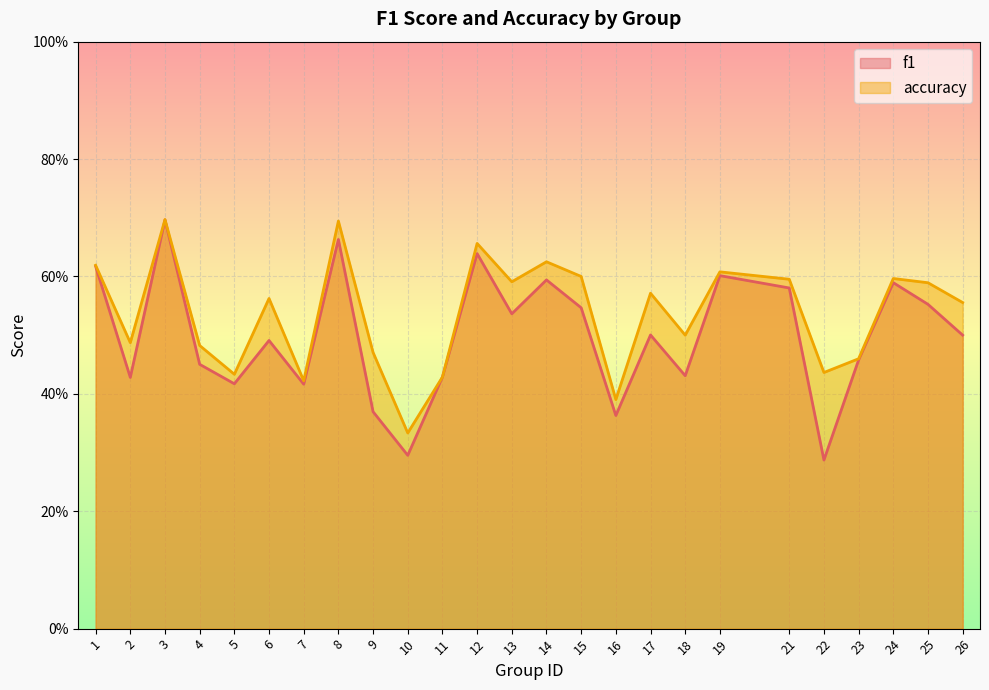

What is the difference between the maximum and minimum values in the accuracy series?

0.4